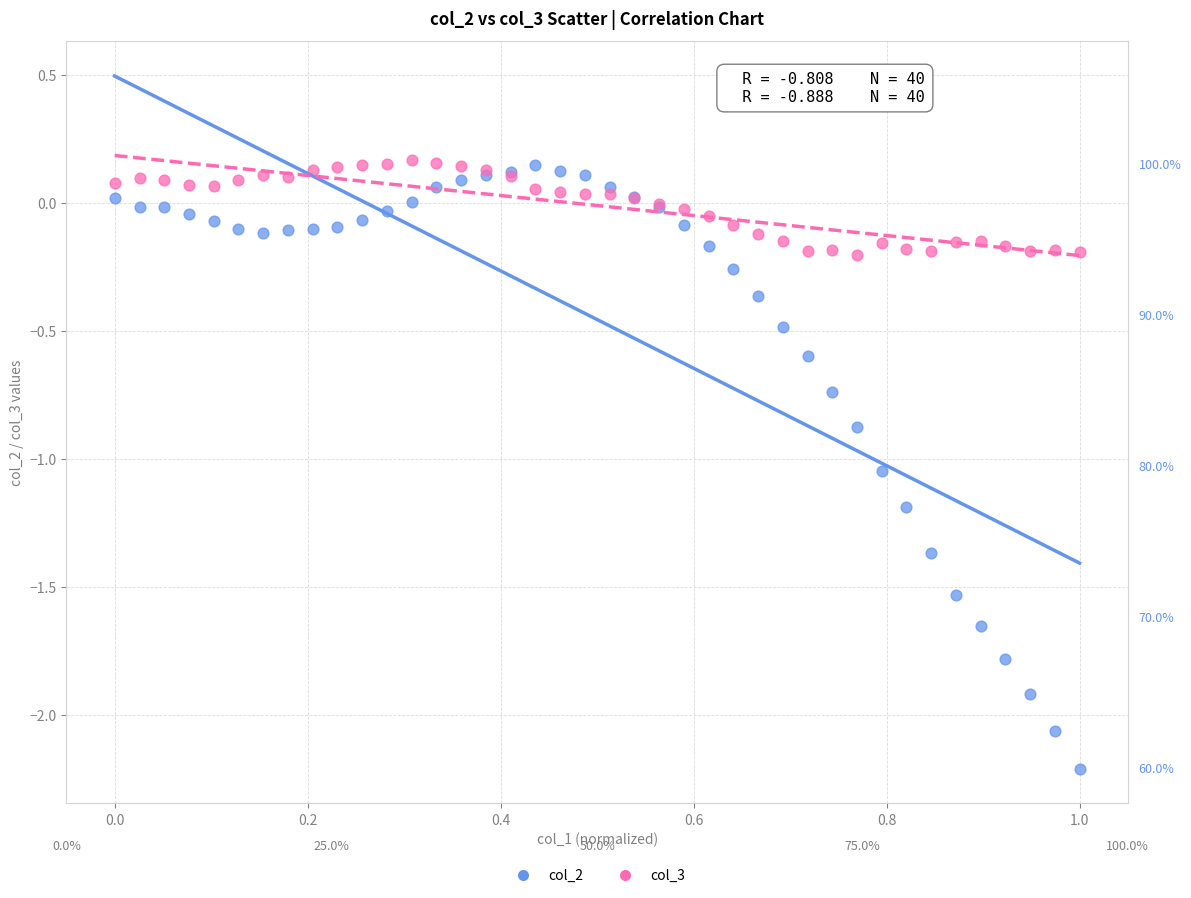

Which series reaches the minimum Y coordinate?

col_2